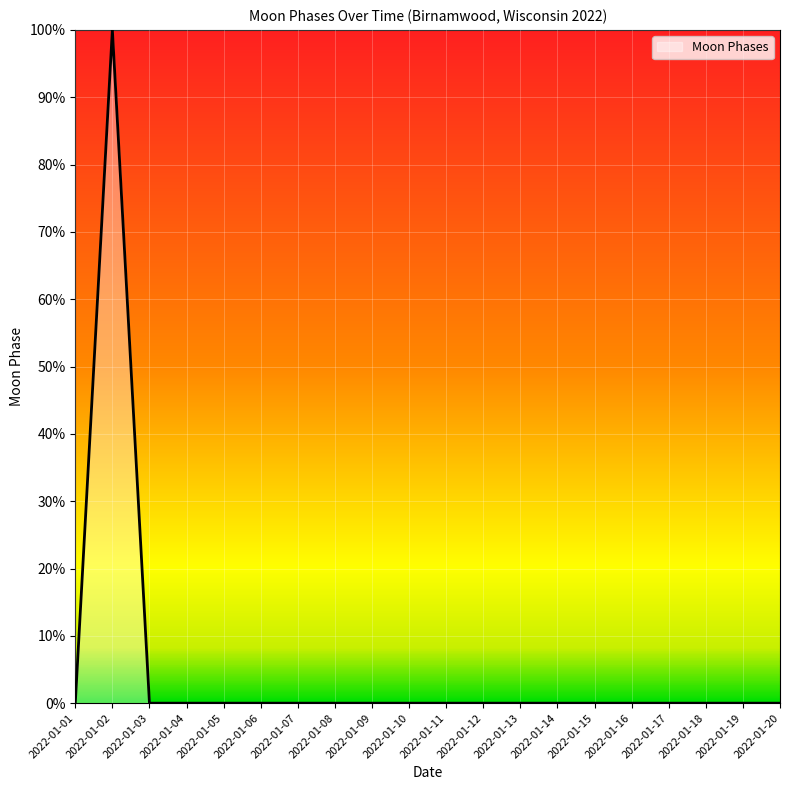

True or false: the data shows 46 at 2022-01-17.

False